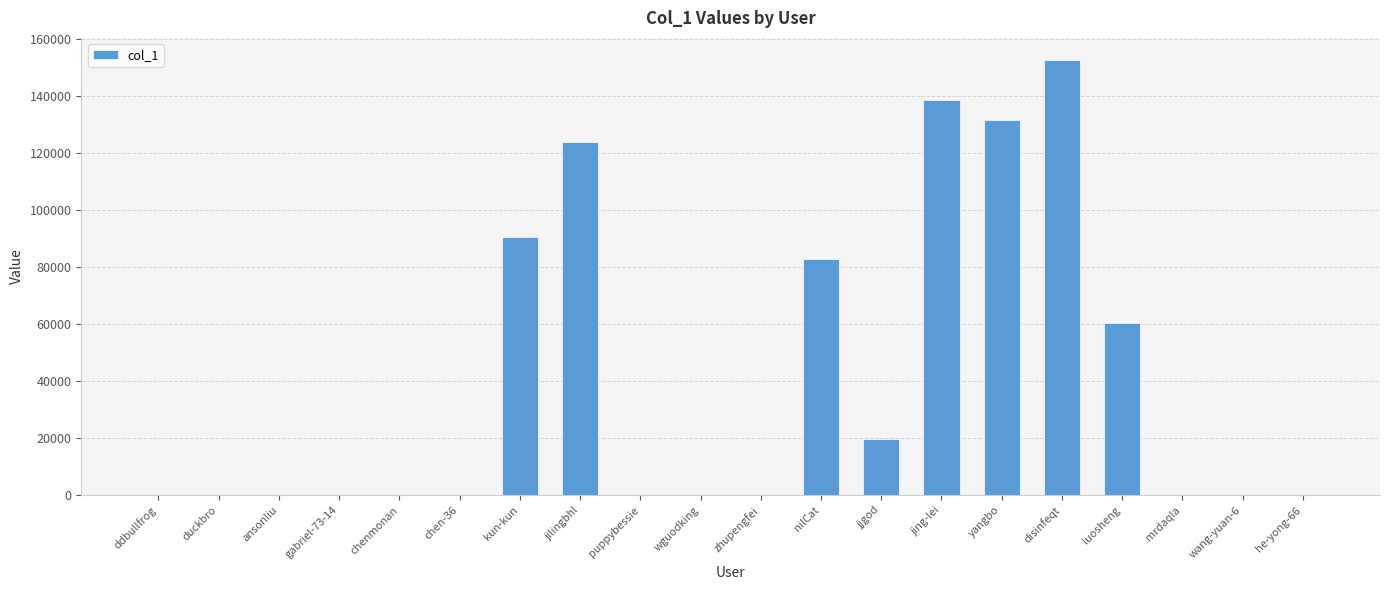

At which label is the value closest to 76341?

nilCat